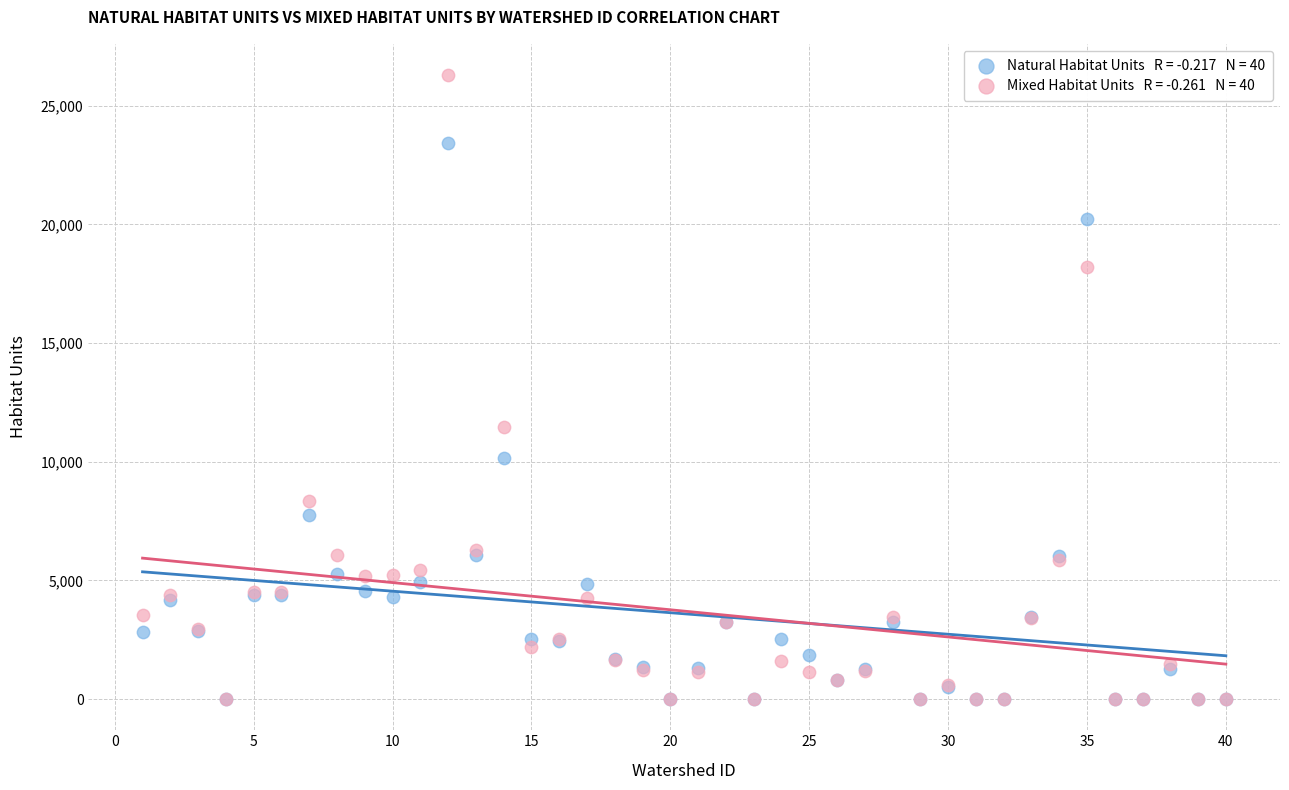

Across all series, what Y value is closest to 13148?

11473.8